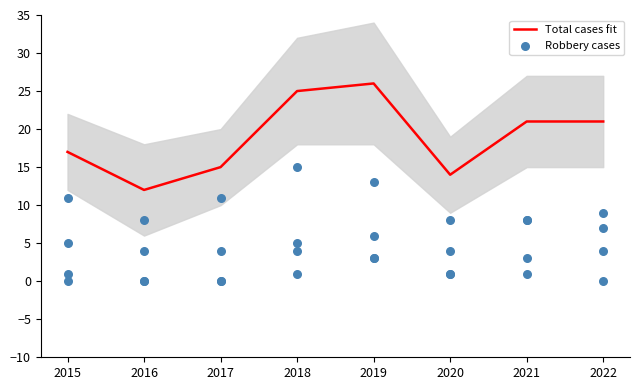

At how many categories does at least one series exceed 7?

8